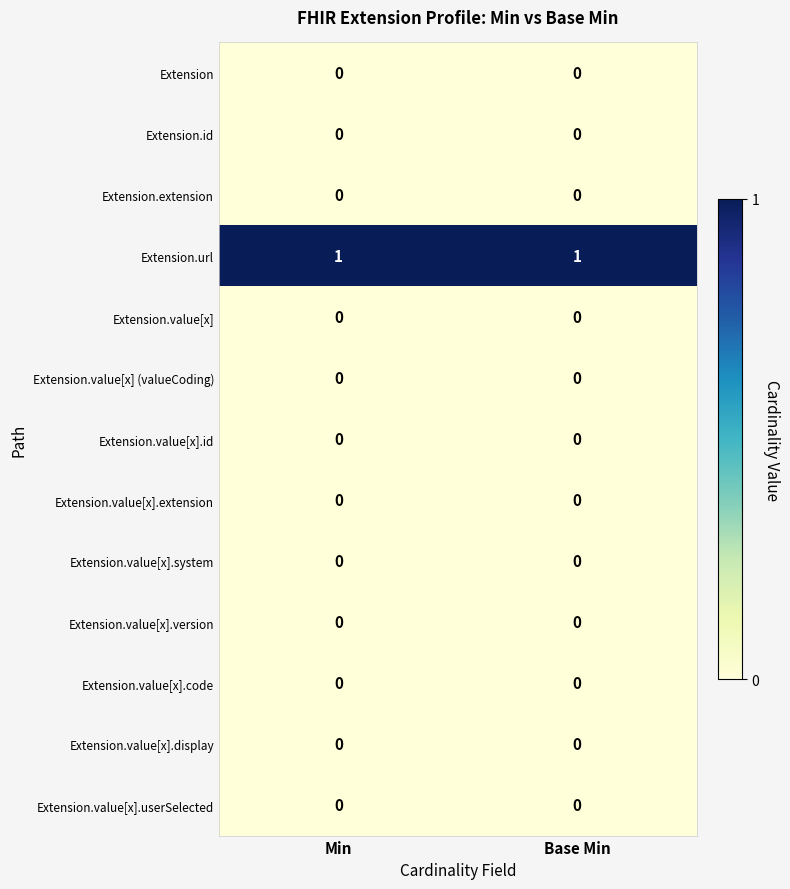

What is the total value across all series at Base Min?

1